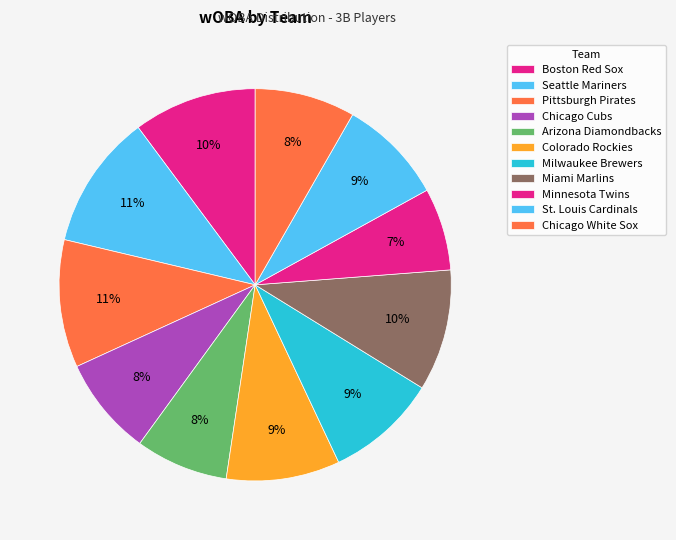

Count the number of slices in the pie.

11